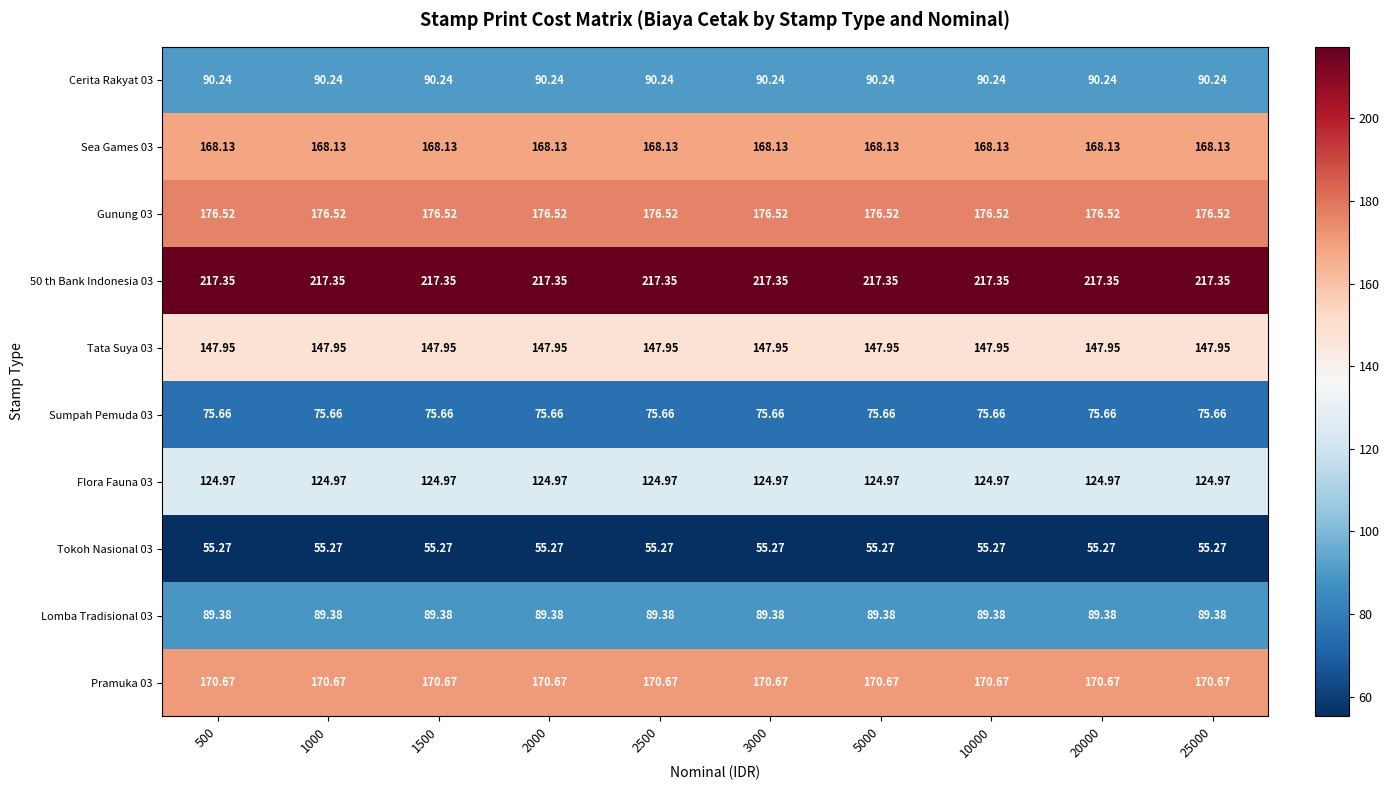

How many categories are shown in the chart?

10